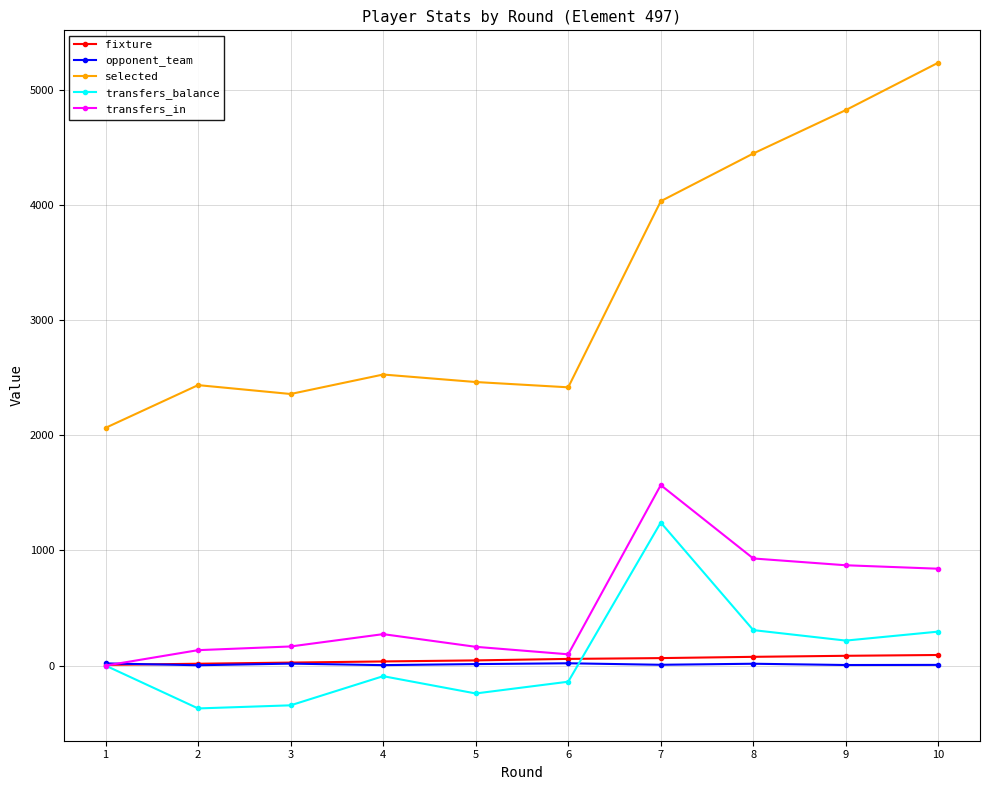

Which series has the largest total across all categories?

selected